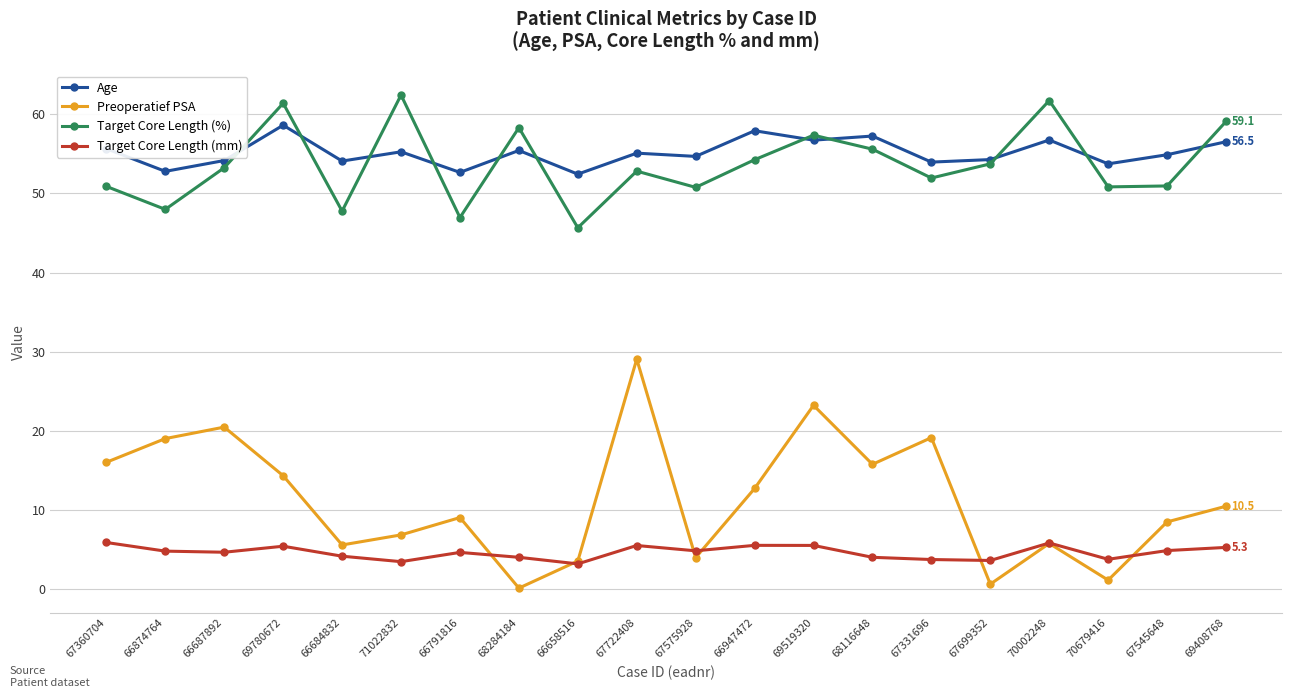

What are all the series names shown in the legend?

Age, Preoperatief PSA, Target Core Length (%), Target Core Length (mm)